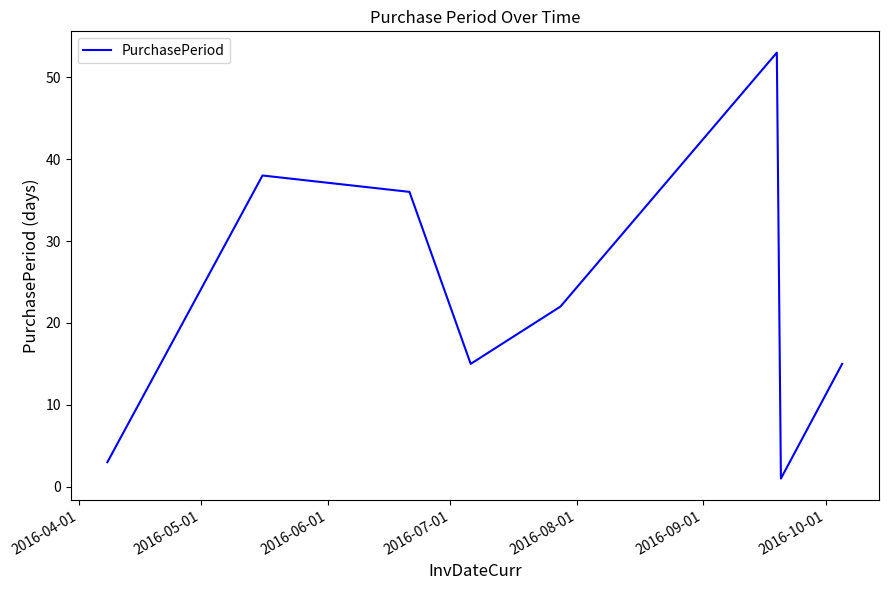

True or false: there are more than 2 points higher than both neighbors.

False